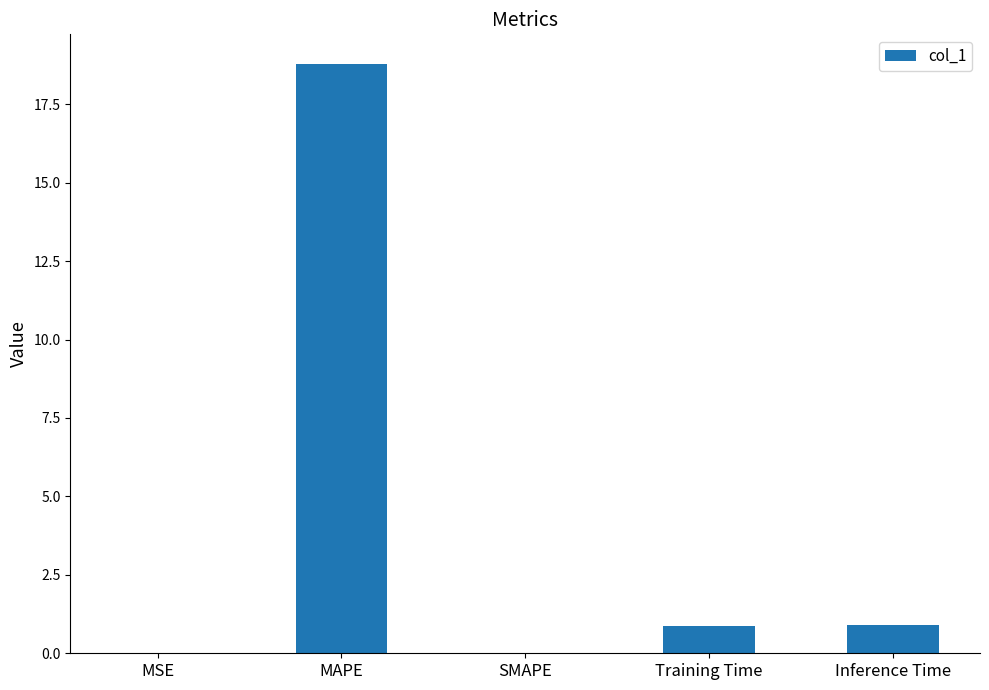

Which has a higher value, MAPE or Training Time?

MAPE